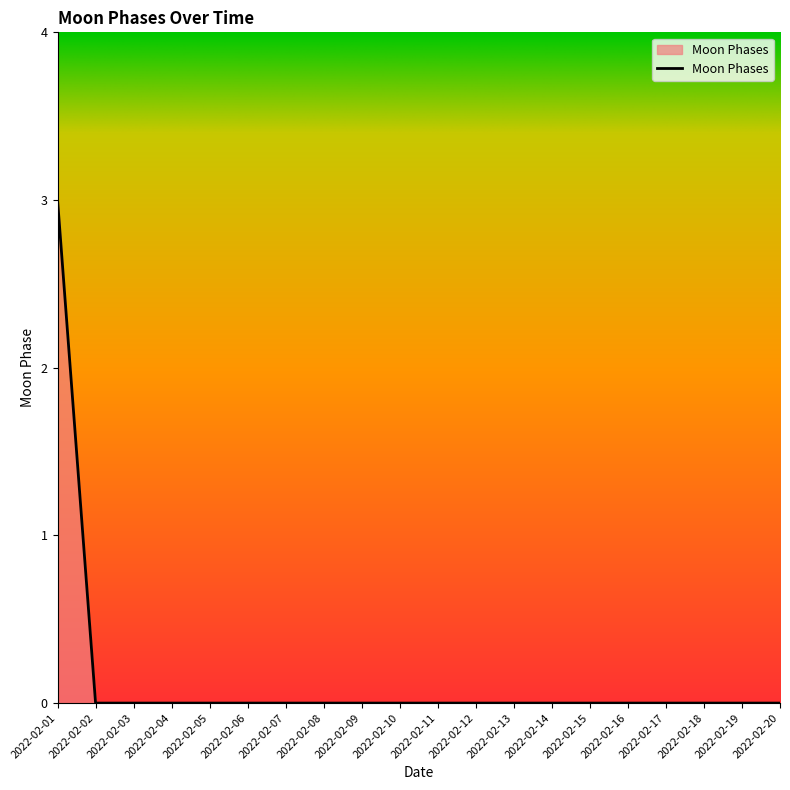

True or false: the data shows 2 at 2022-02-04.

False